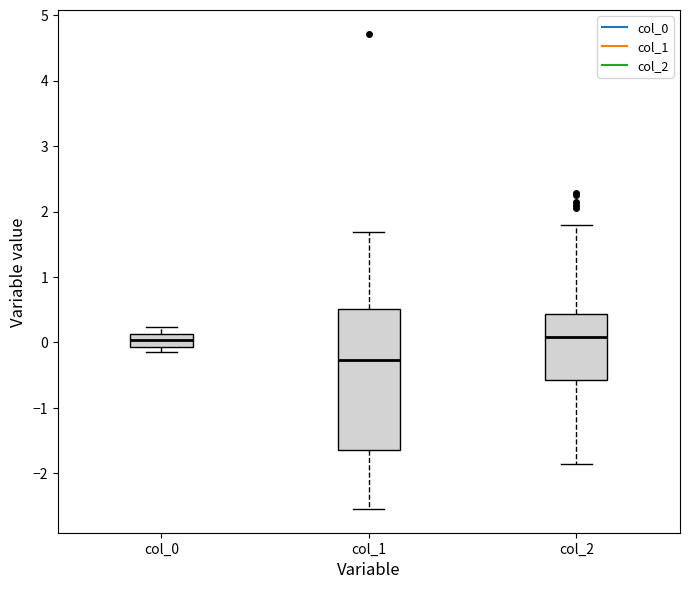

Where is the upper edge of the box for col_1 on the y-axis? The values are not printed on the chart, so give them approximately, as read against the axis.

0.5